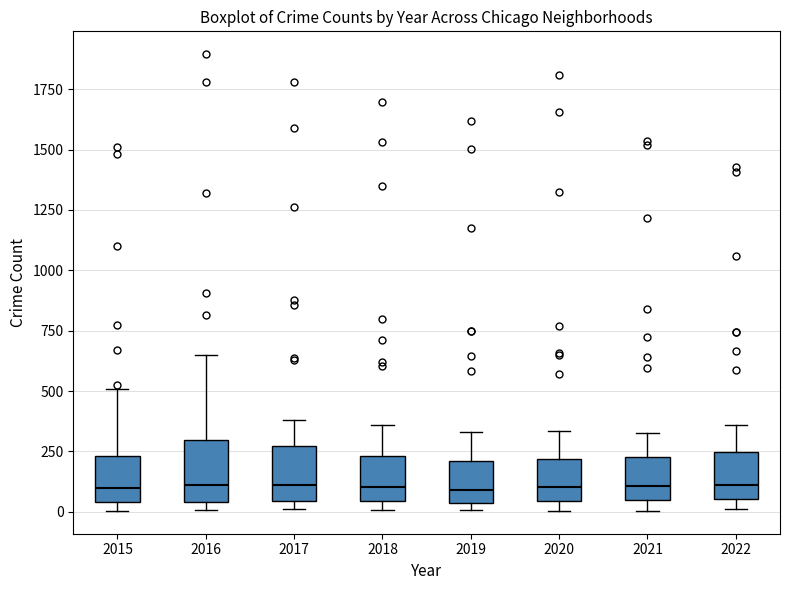

Reading left to right, read every box against the y-axis: the position of its median line, the range the box covers, and the ends of its whiskers. The values are not printed on the chart, so give them approximately, as read against the axis.

2015: median 100, box 50 to 250, whiskers 0 to 500
2016: median 100, box 50 to 300, whiskers 0 to 650
2017: median 100, box 50 to 250, whiskers 0 to 400
2018: median 100, box 50 to 250, whiskers 0 to 350
2019: median 100, box 50 to 200, whiskers 0 to 350
2020: median 100, box 50 to 200, whiskers 0 to 350
2021: median 100, box 50 to 250, whiskers 0 to 350
2022: median 100, box 50 to 250, whiskers 0 to 350